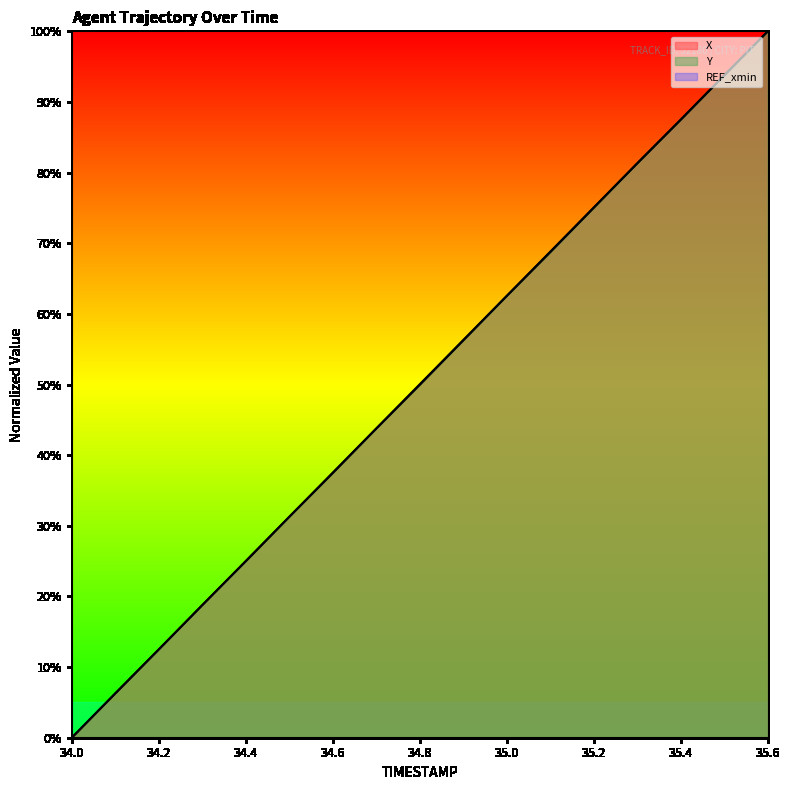

True or false: X has more than 0 interior local peaks.

False